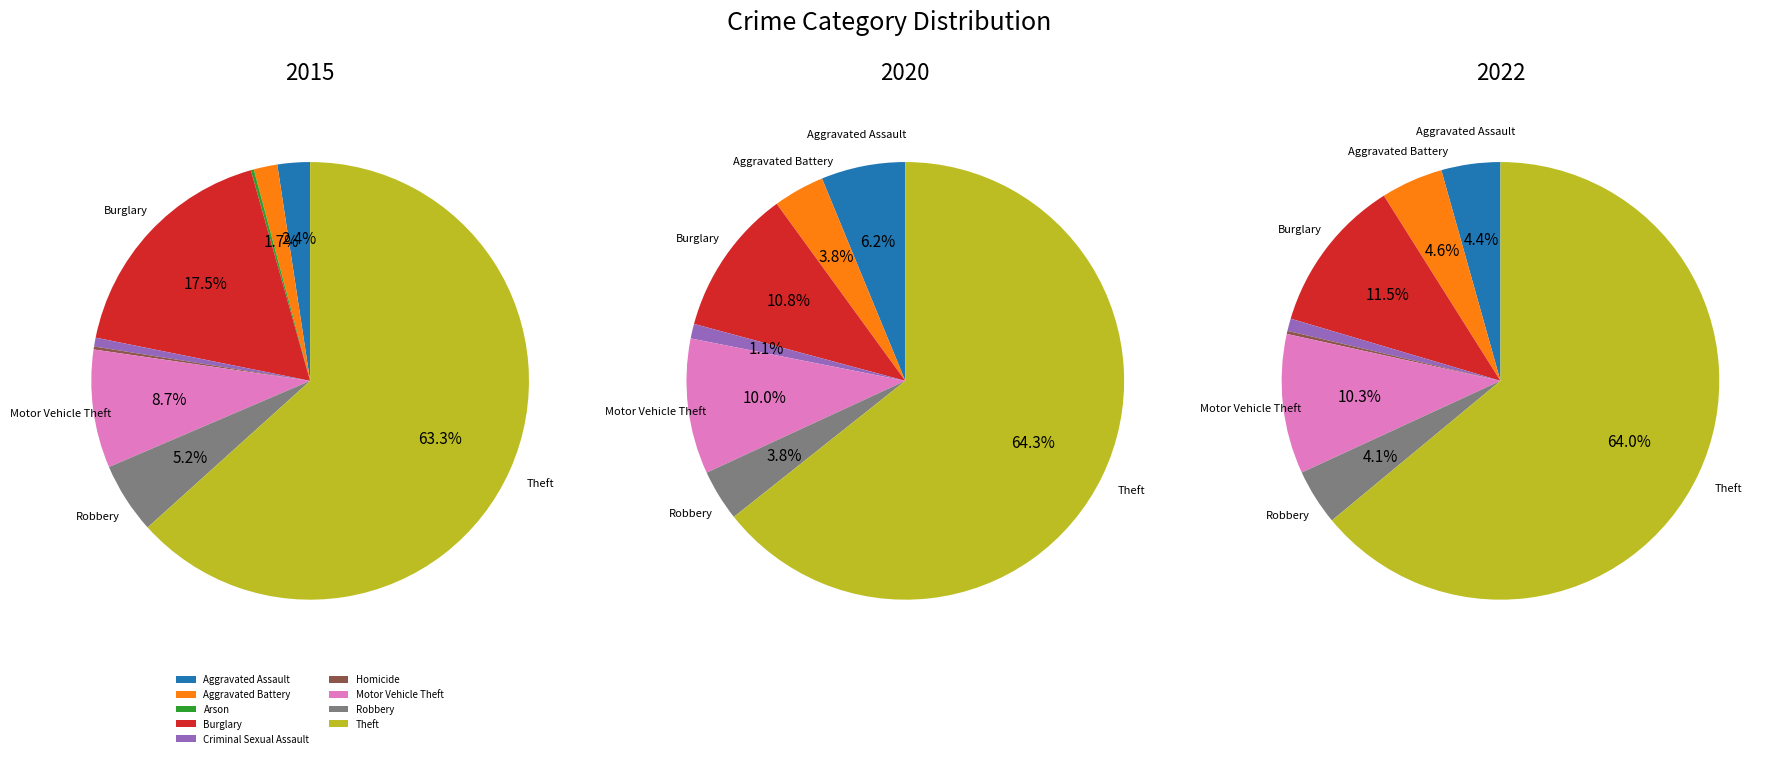

What is the total percentage of Theft and Robbery?

68.6%